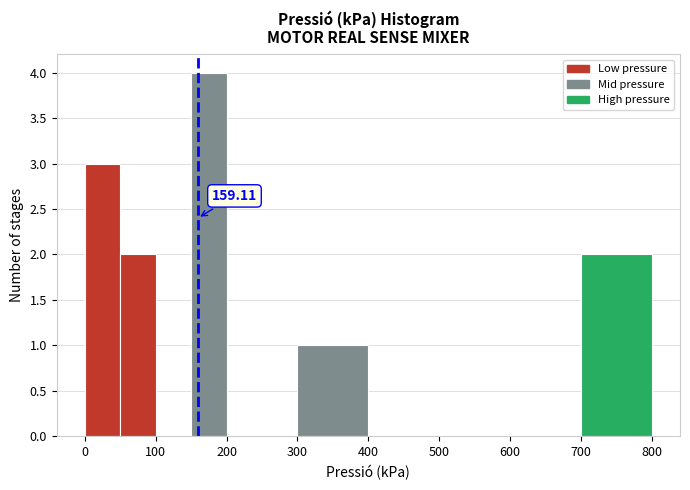

Over which range of the x-axis is the bar tallest?

150 to 200